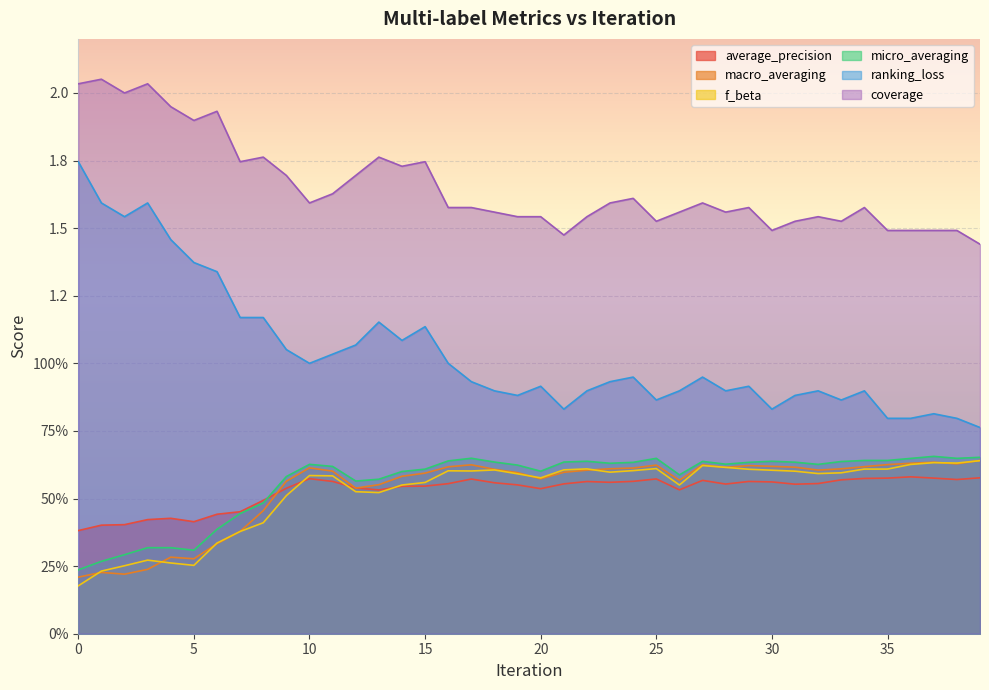

List the series in order of their peak value, highest first.

coverage, ranking_loss, micro_averaging, macro_averaging, f_beta, average_precision